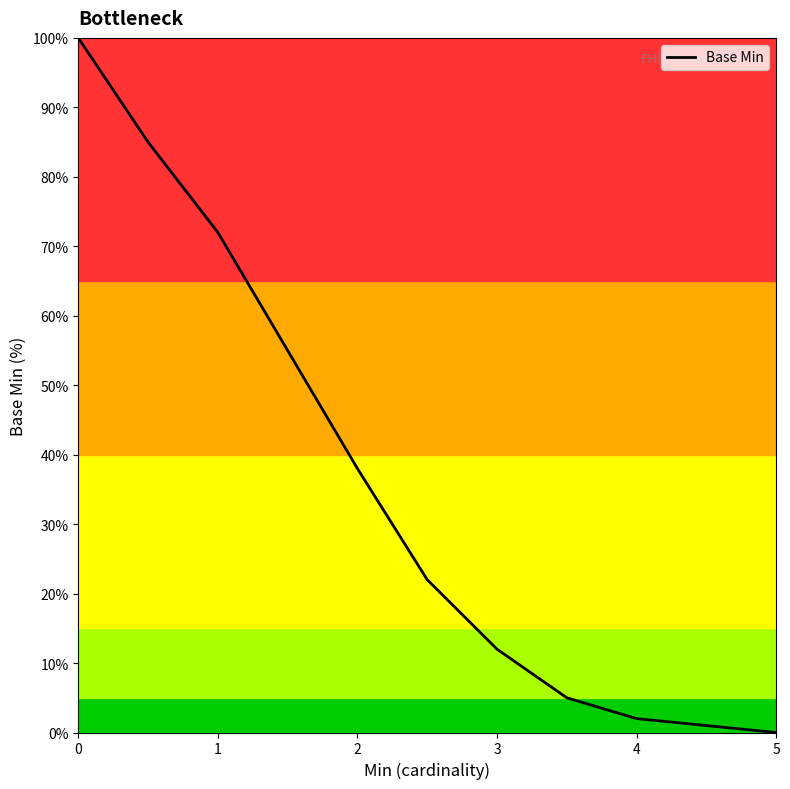

What is the difference between the maximum and minimum values?

100